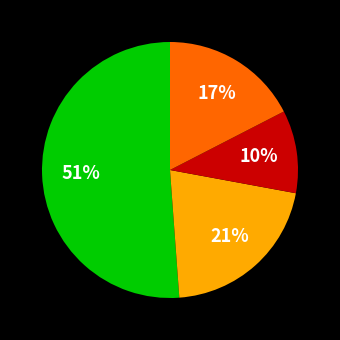

To the nearest percent, what is the difference between the largest and smallest slice percentages?

41%